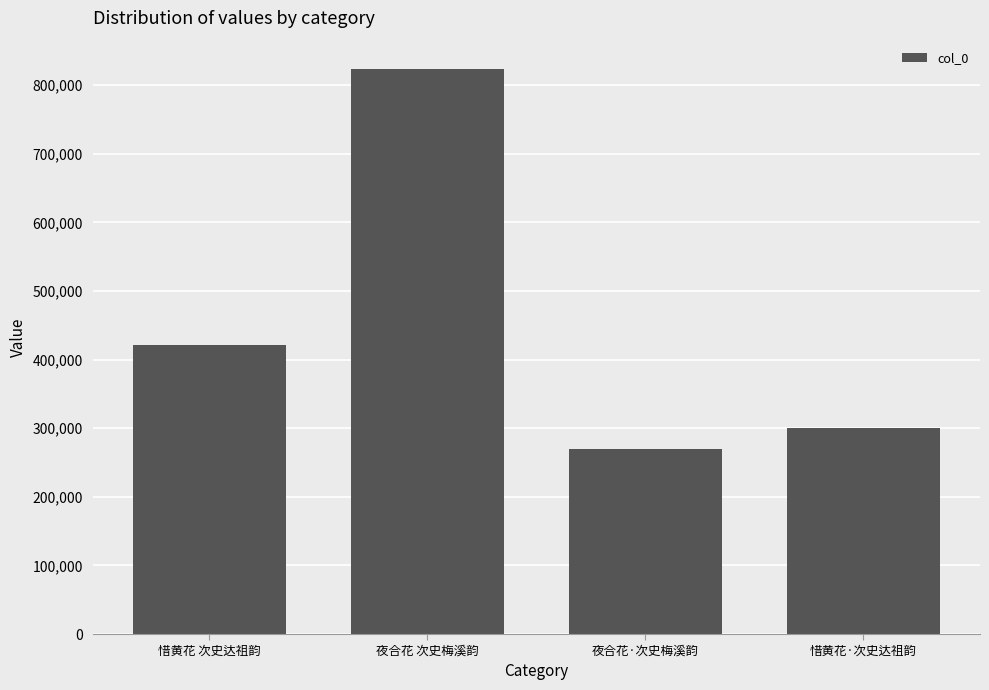

Count the number of categories in the chart.

4